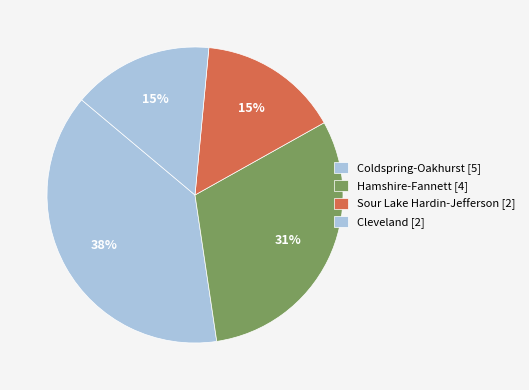

How many segments does this pie chart have?

4